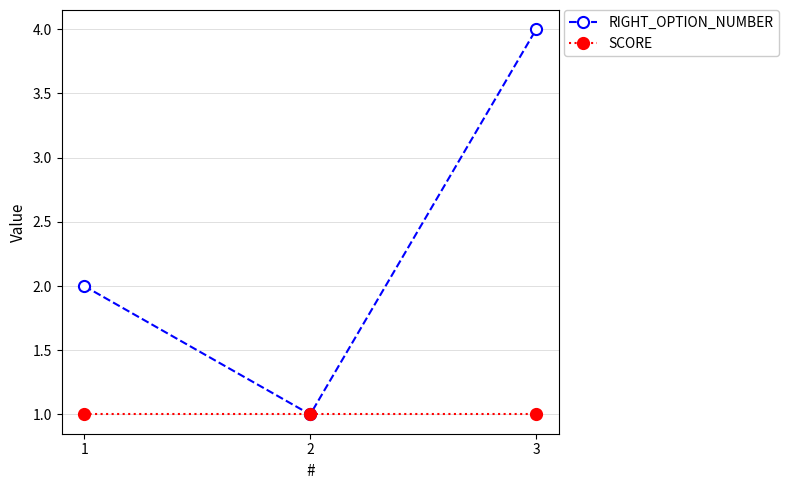

Reading left to right, transcribe all the data shown in this chart.

RIGHT_OPTION_NUMBER: 1=2	2=1	3=4
SCORE: 1=1	2=1	3=1